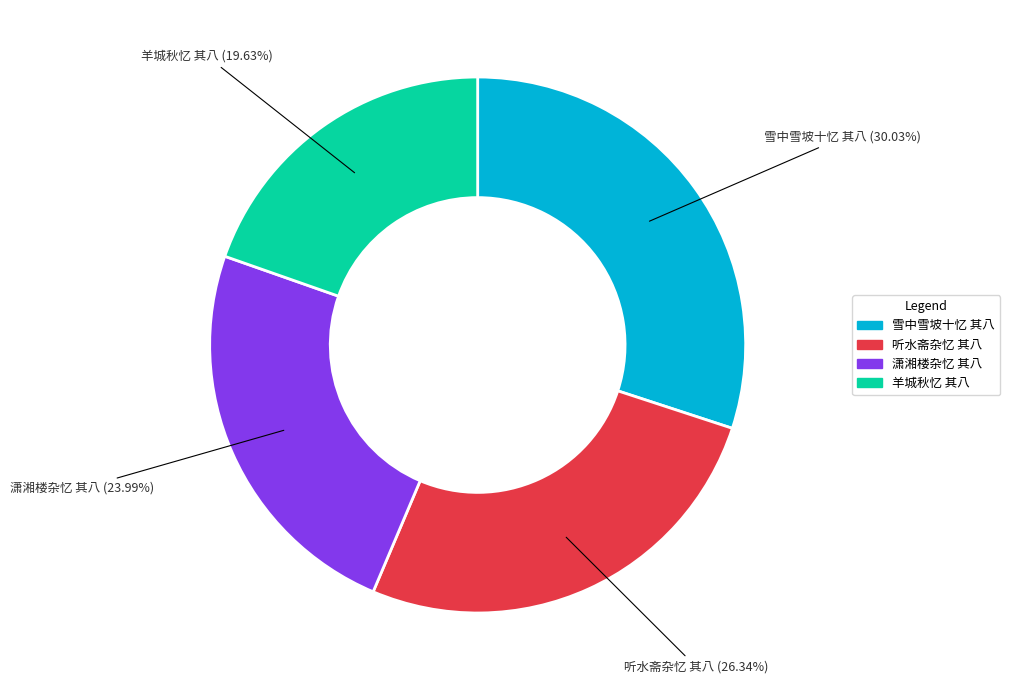

How many slices are in this pie chart?

4